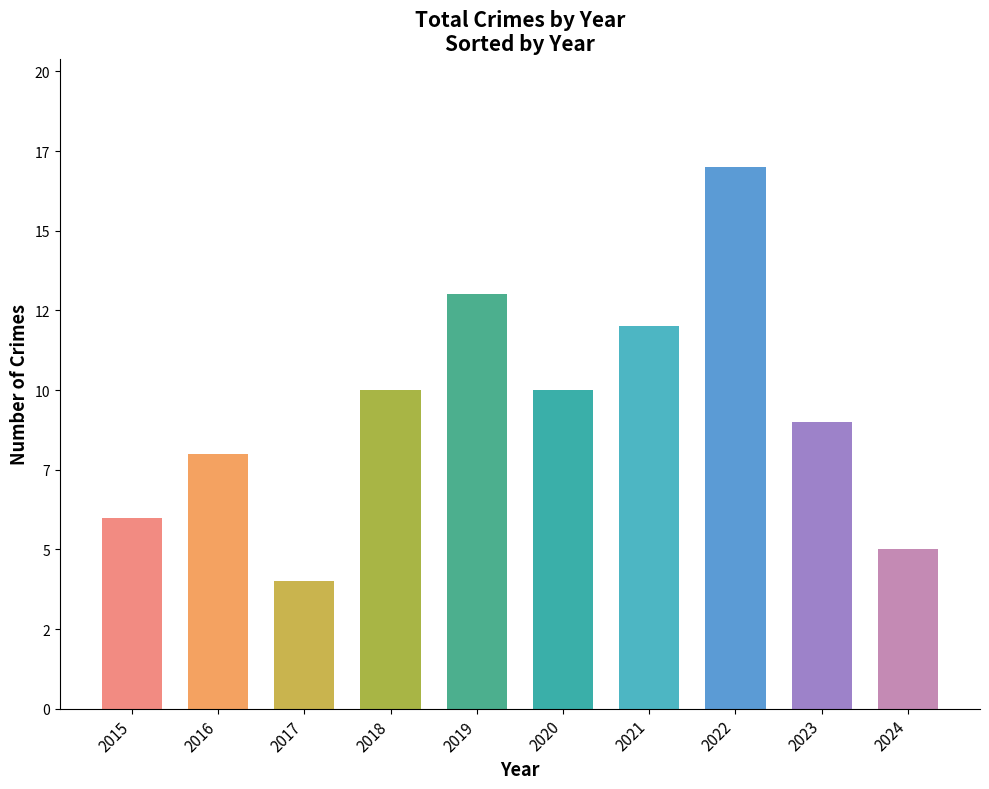

List the labels in order of value, largest first.

2022, 2019, 2021, 2018, 2020, 2023, 2016, 2015, 2024, 2017